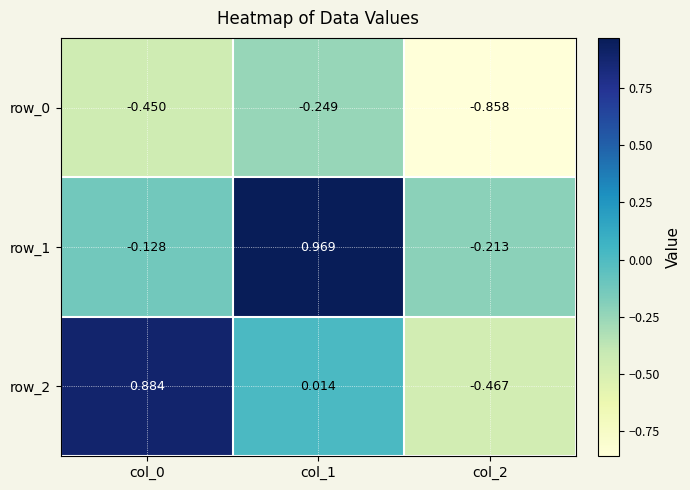

Reading left to right, what are all the values shown in this chart?

row_0: -0.4	-0.2	-0.9
row_1: -0.1	1.0	-0.2
row_2: 0.9	0.0	-0.5